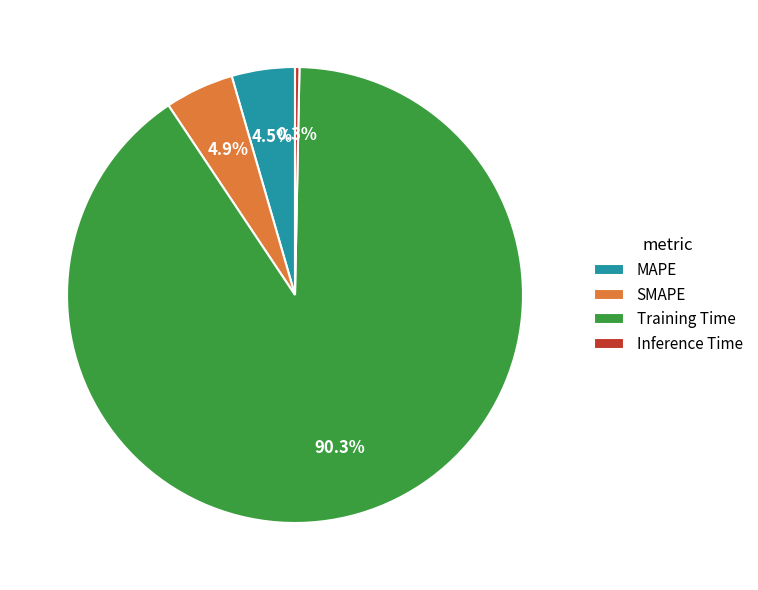

How much of the chart is everything except MAPE?

95.5%